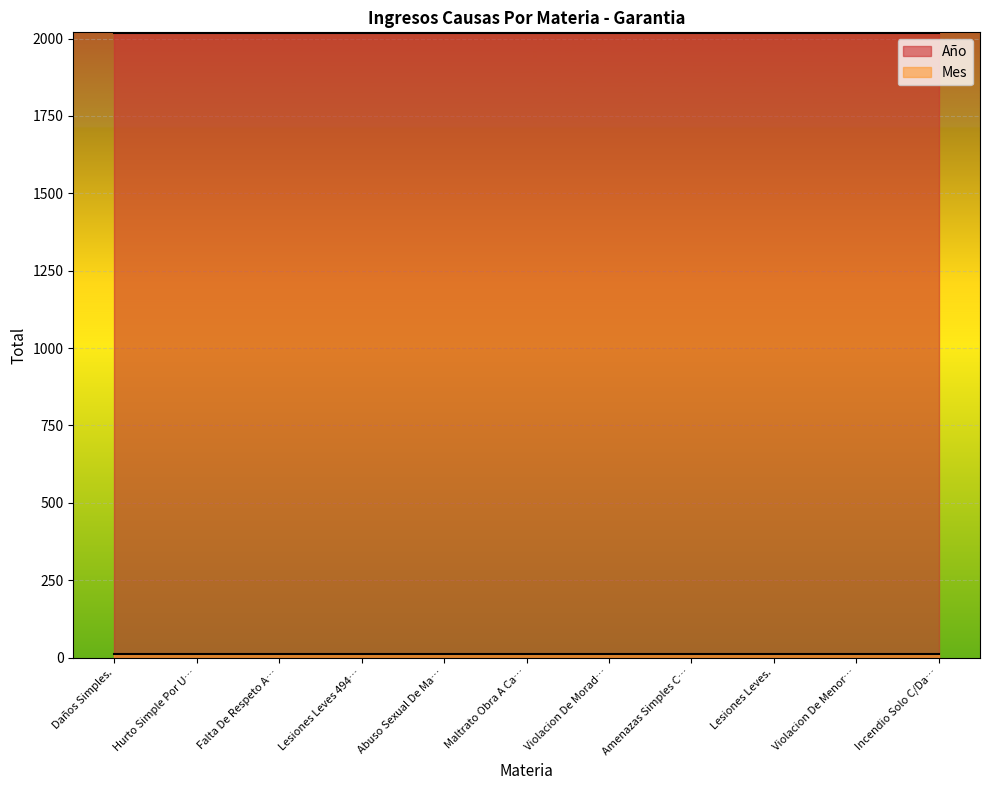

What is the average value of the Año series?

2017